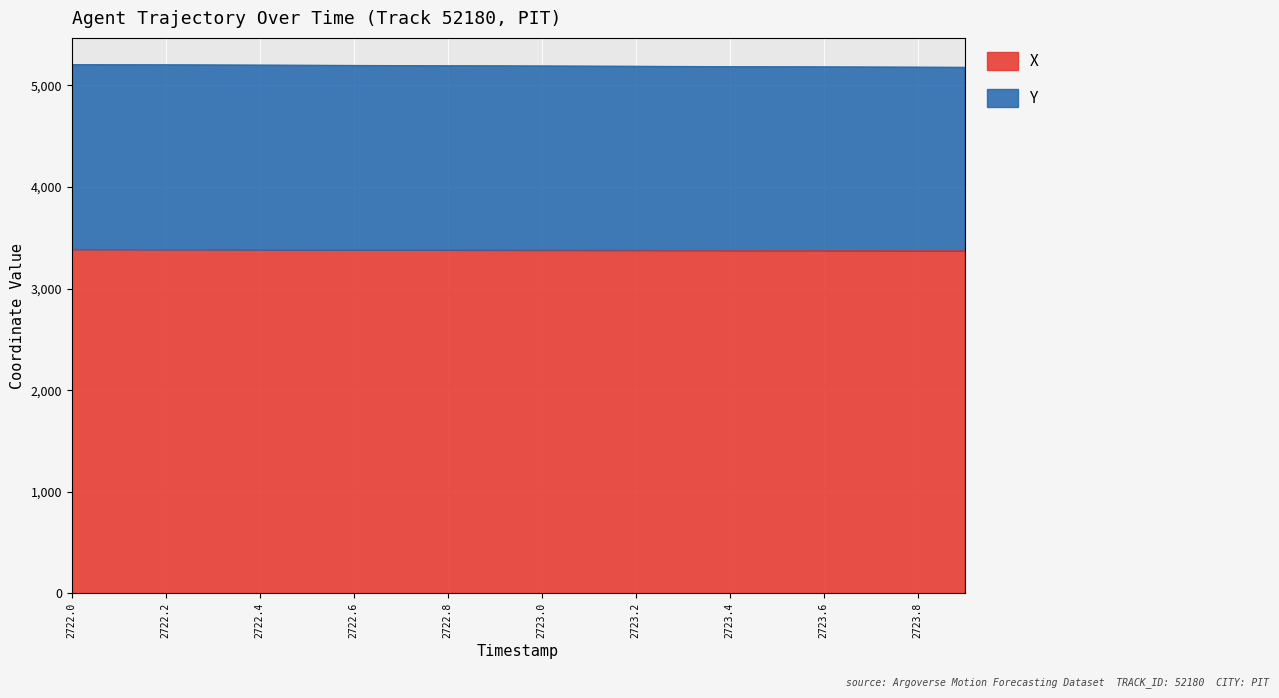

What is the average value of the X series?

3379.2